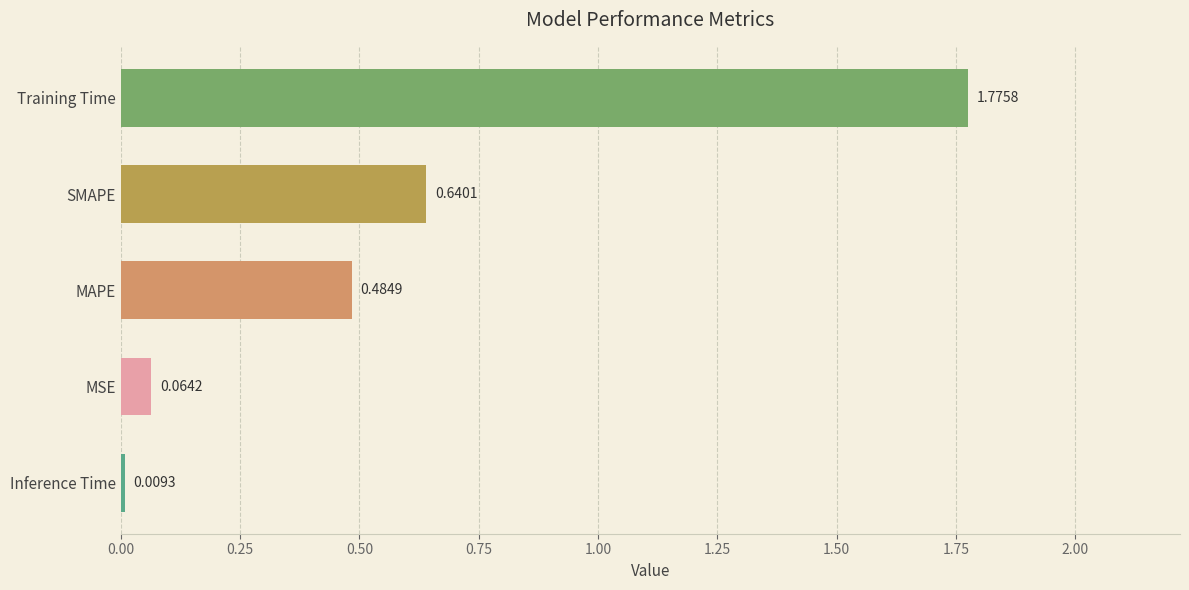

List the labels in order of value, smallest first.

Inference Time, MSE, MAPE, SMAPE, Training Time